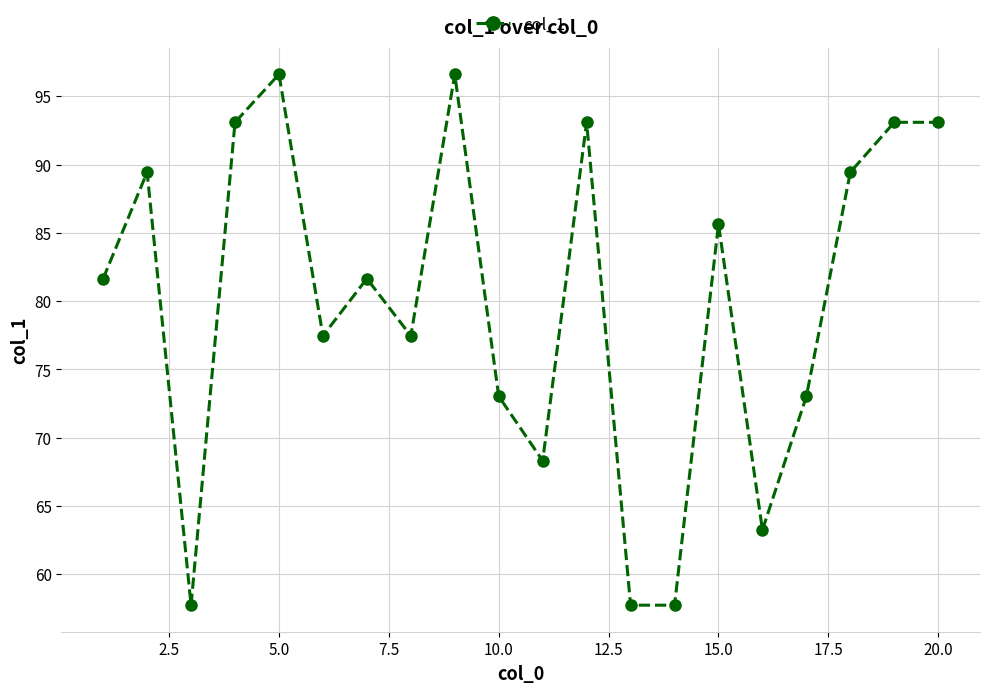

What is the sum of all values?

1599.2